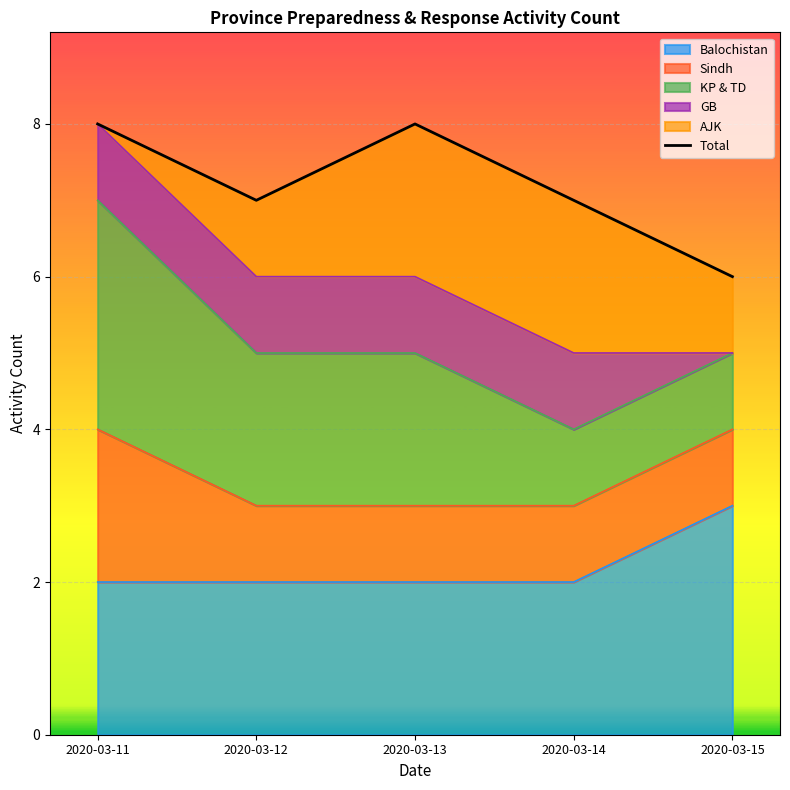

What is the ratio of the value at 2020-03-11 to the value at 2020-03-12?

1.1